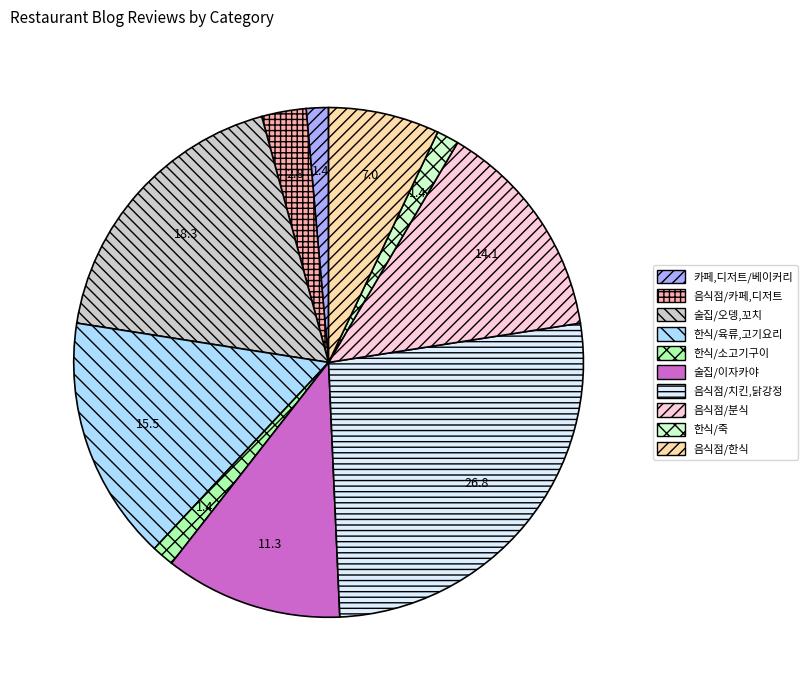

Approximately how many times larger is the value at 카페,디저트/베이커리 compared to 음식점/카페,디저트?

0.5